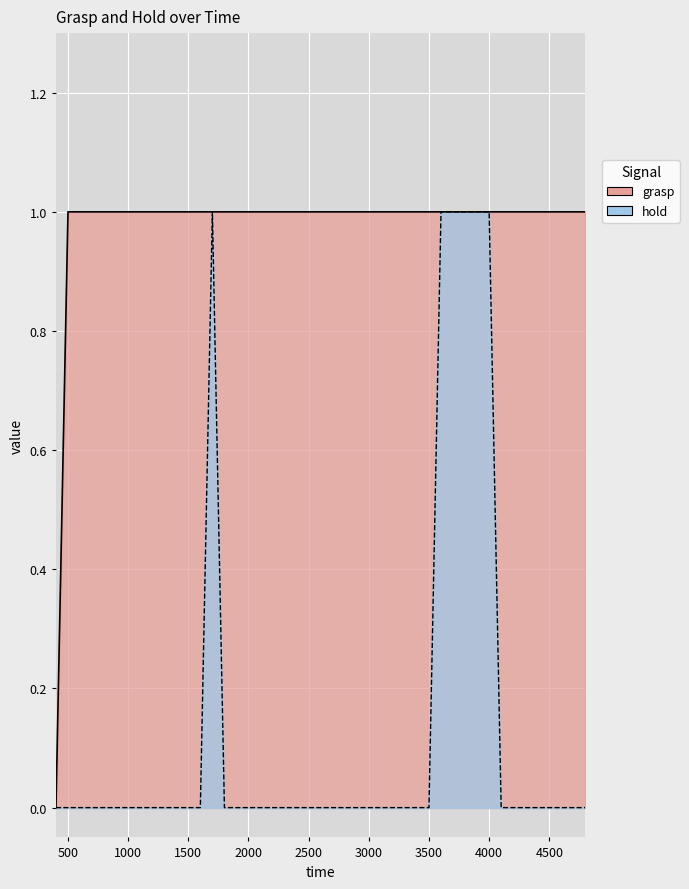

How many values in hold are above zero?

5